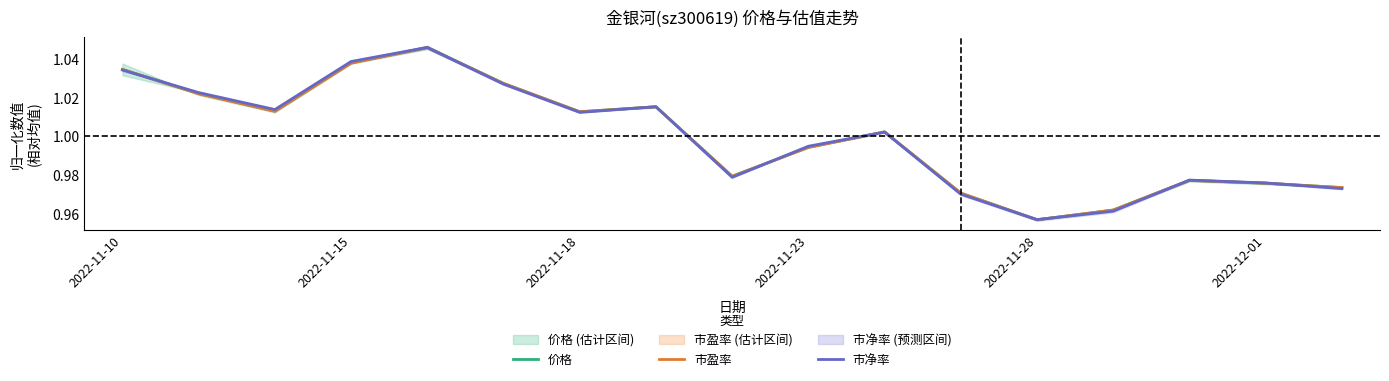

The value of 价格 at 2022-12-01 is 1.5. True or false?

False